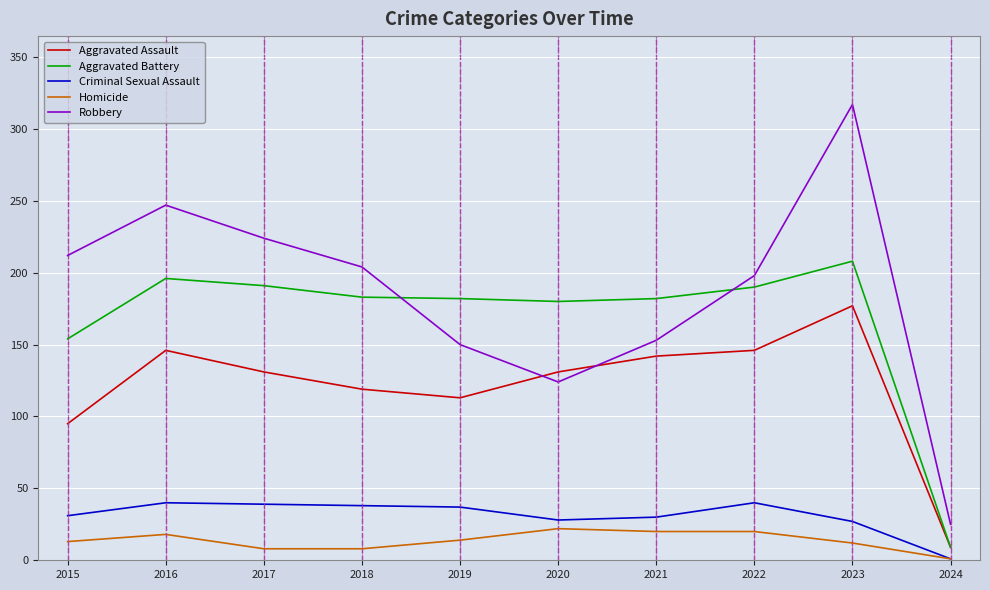

Rank the series by their maximum value, from highest to lowest.

Robbery, Aggravated Battery, Aggravated Assault, Criminal Sexual Assault, Homicide